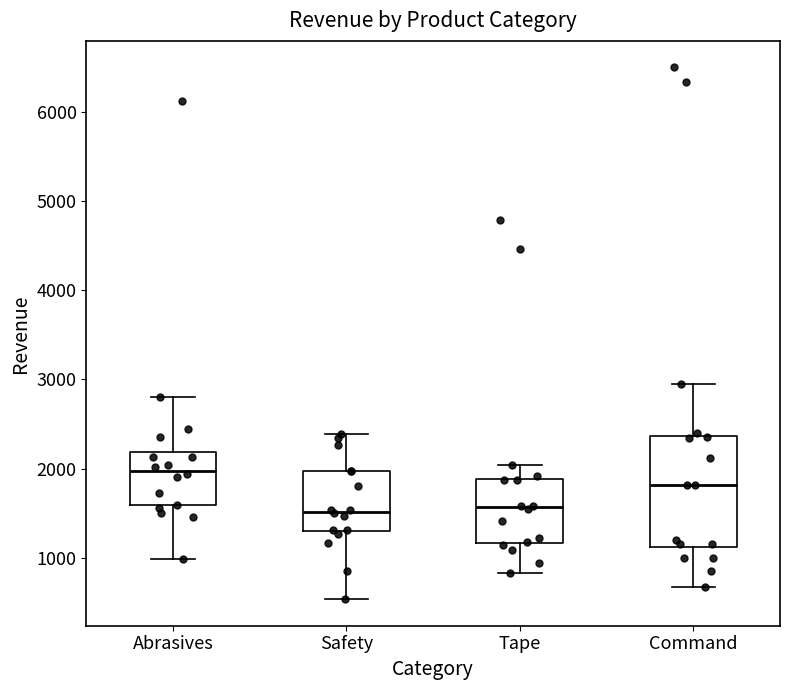

Where does the upper whisker of the box for Tape end on the y-axis? The values are not printed on the chart, so give them approximately, as read against the axis.

2000